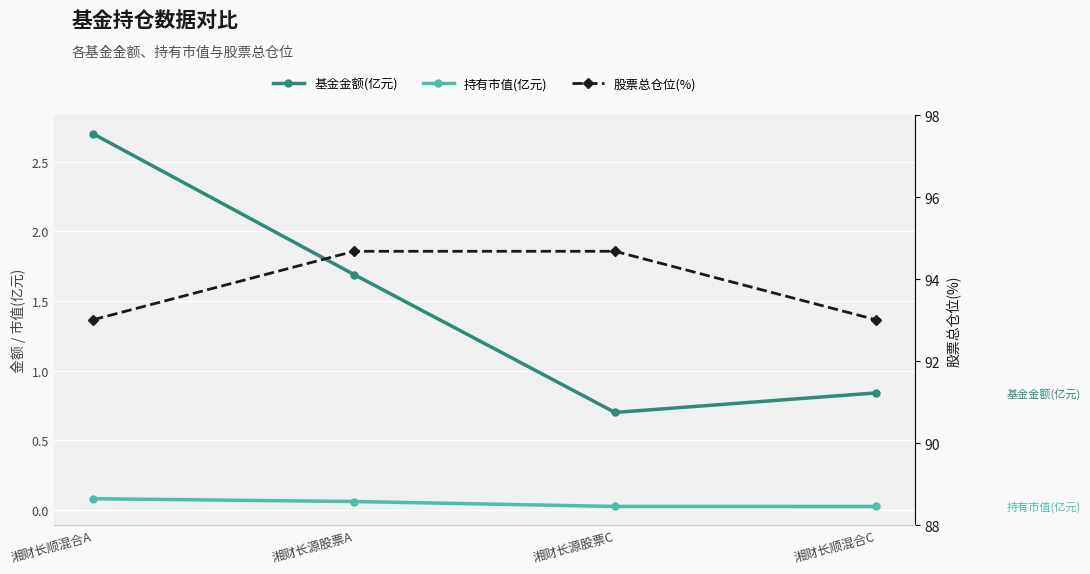

What is the label of the 2nd point from the right?

湘财长源股票C